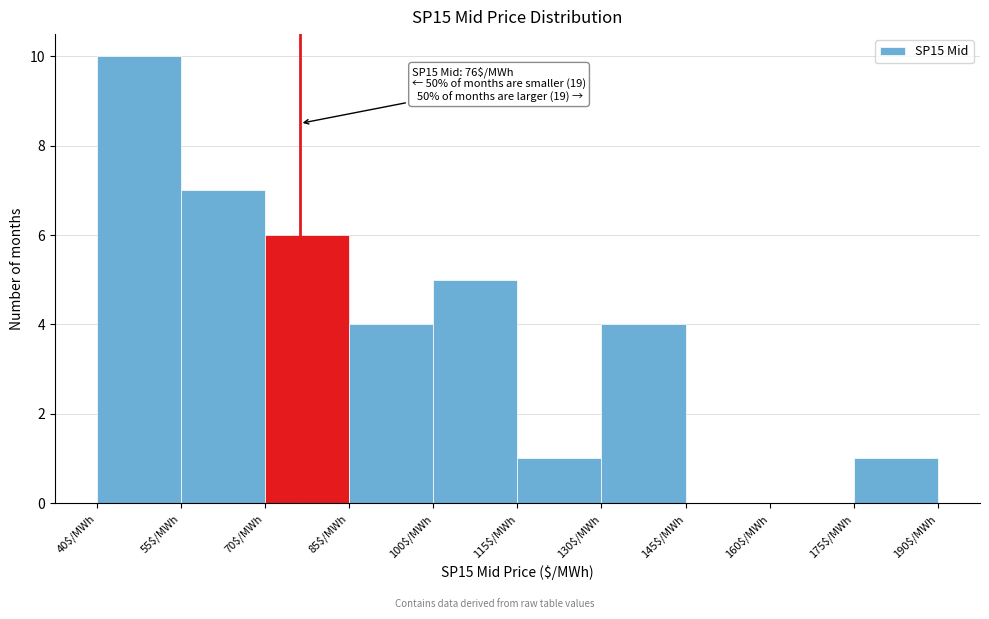

Which range on the x-axis has the tallest bar?

40 to 55